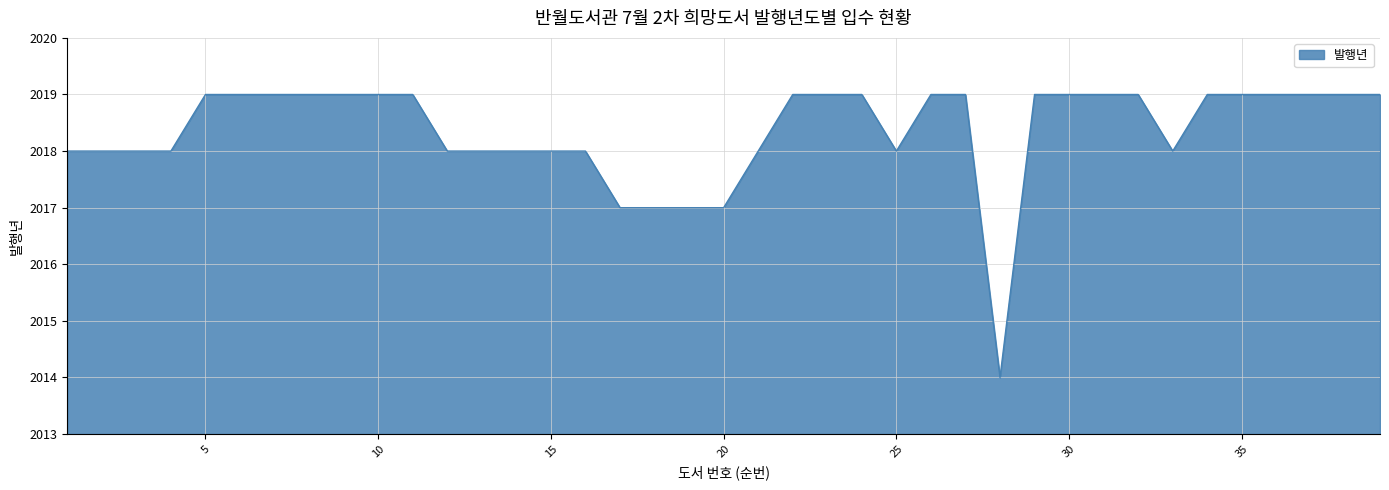

What is the difference between the maximum and minimum values?

5